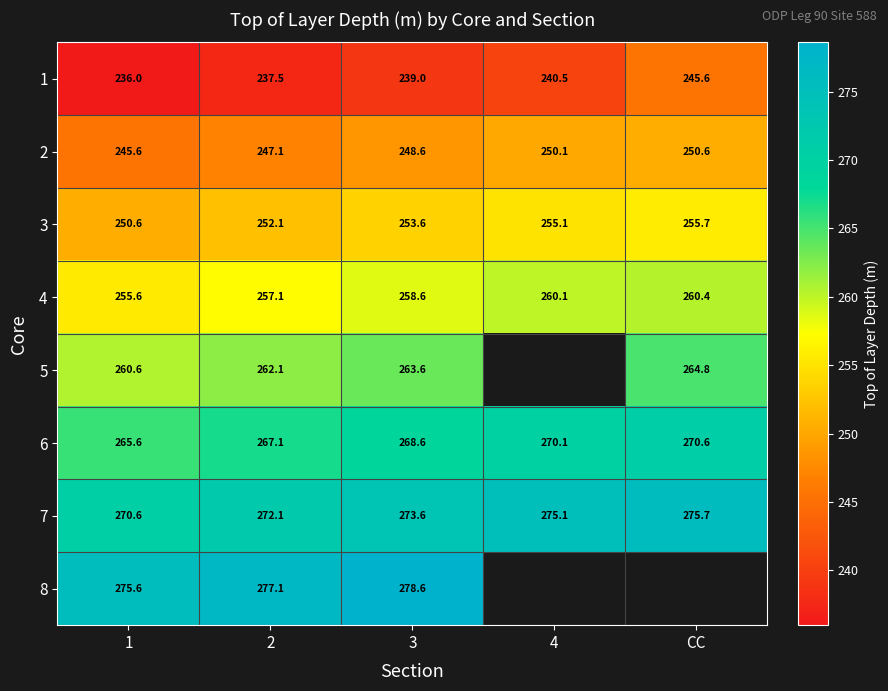

Is the value of 6 at 4 greater than the value of 3 at 3?

Yes